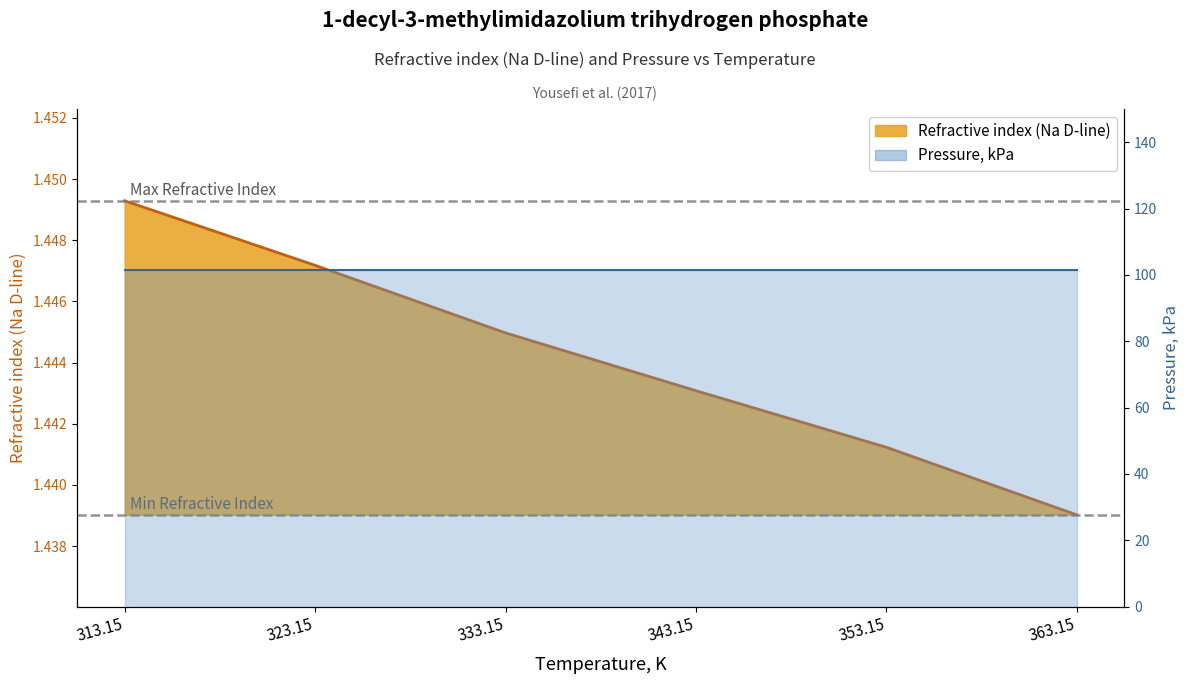

At which category does the chart reach its minimum across all series?

363.15